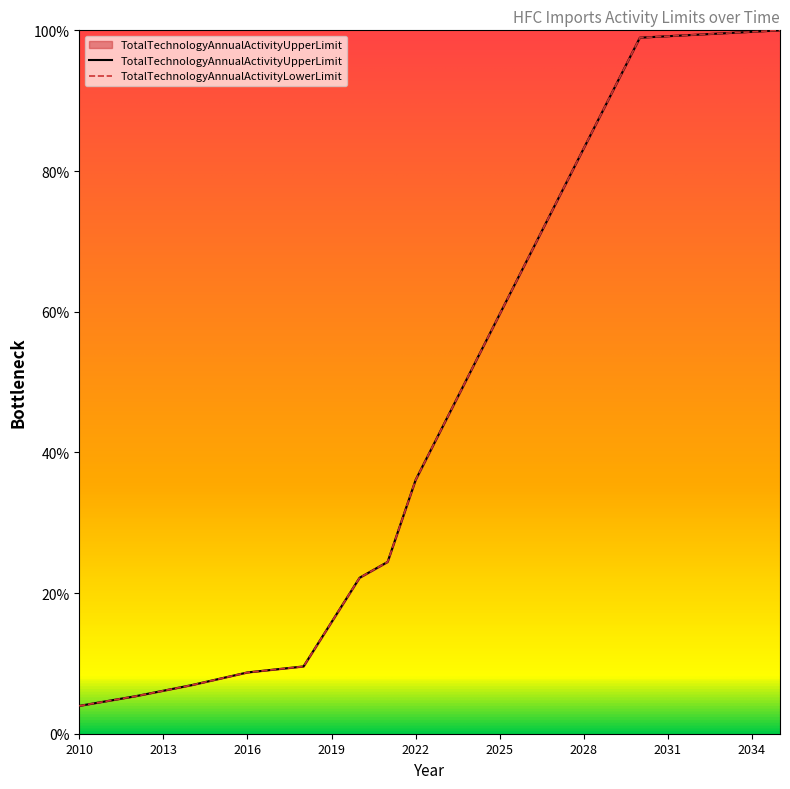

What is the difference between the TotalTechnologyAnnualActivityUpperLimit values at 2010 and 2029?

87.1